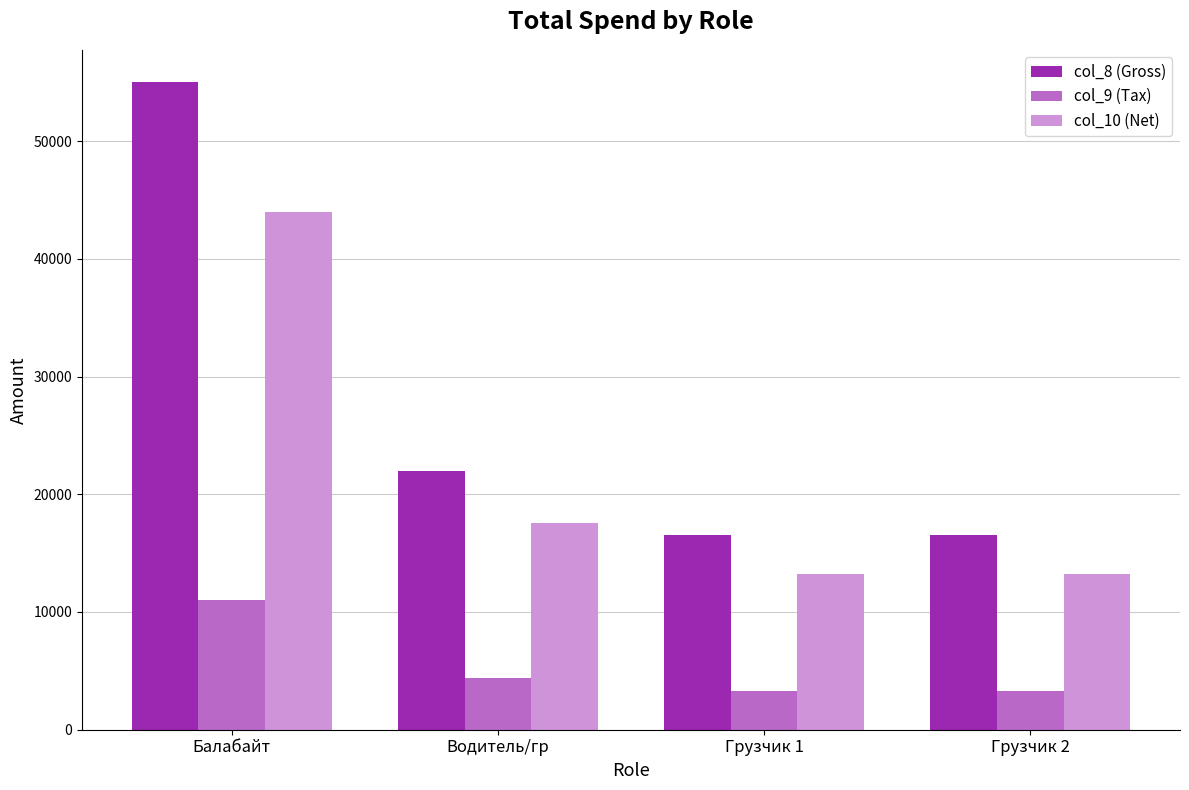

Is it true that col_8 (Gross) equals 9482 at Грузчик 1?

False